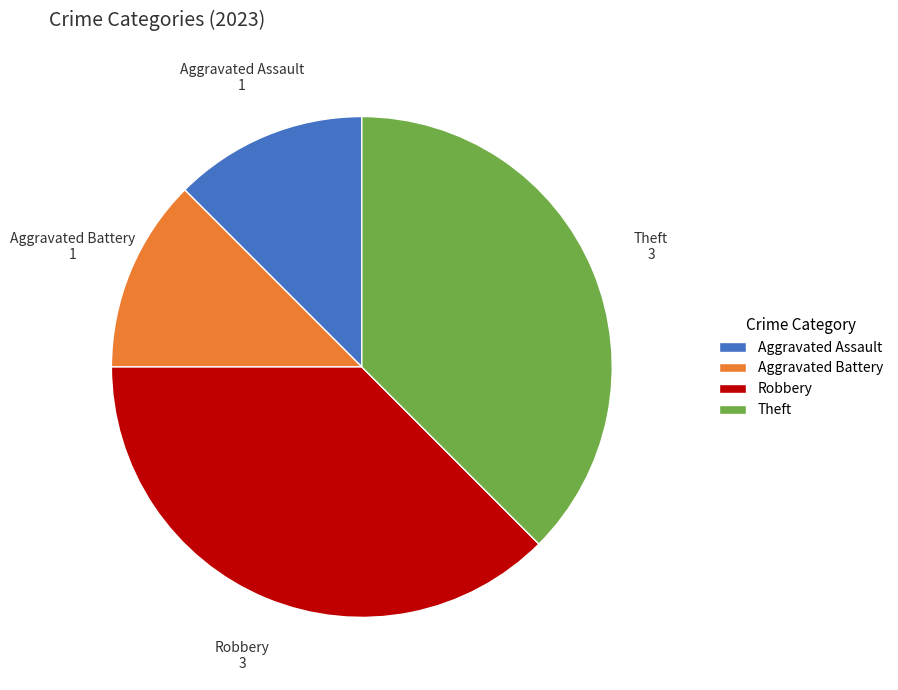

Is there a majority slice in this chart?

No